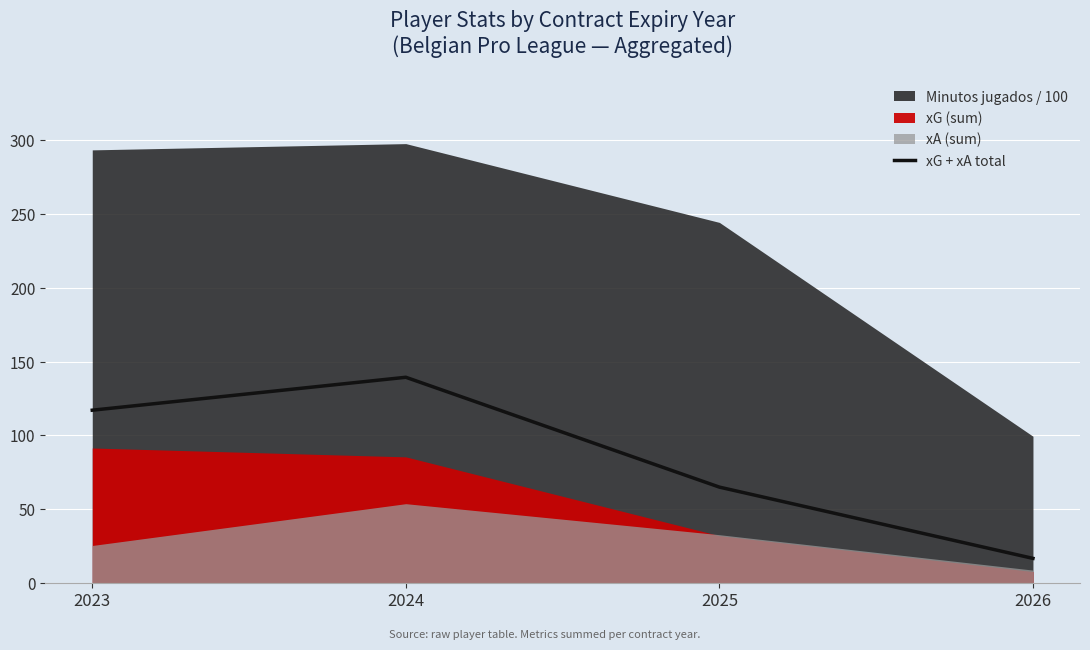

At which label does the data first exceed 117?

2023